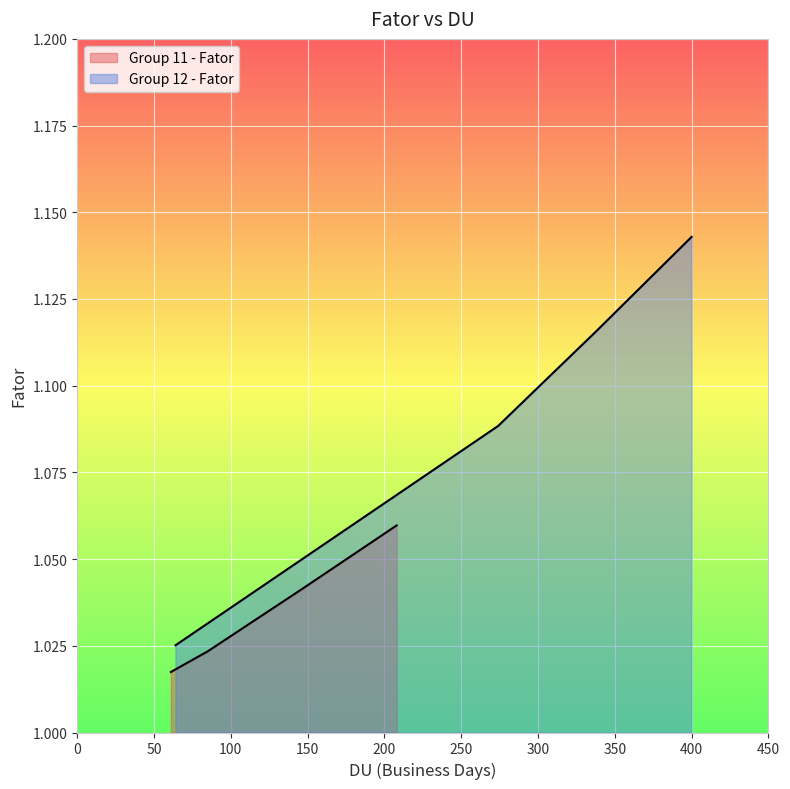

Which series has the largest total across all categories?

Group 12 - Fator